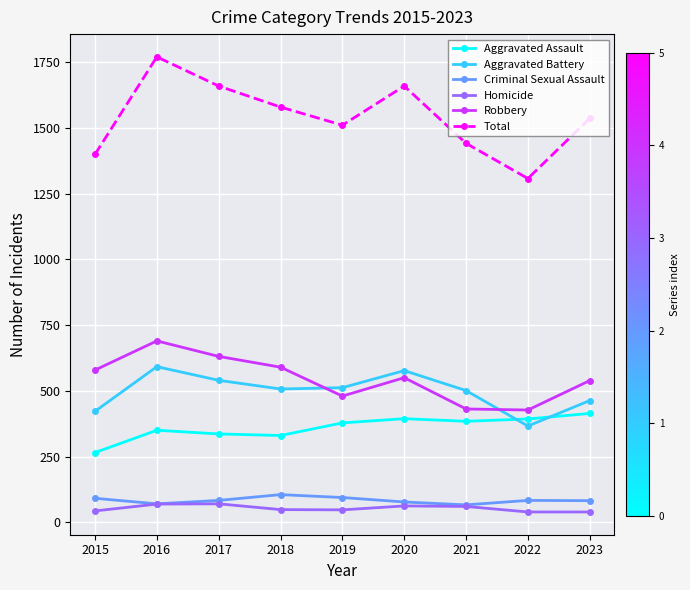

What are all the series names shown in the legend?

Aggravated Assault, Aggravated Battery, Criminal Sexual Assault, Homicide, Robbery, Total